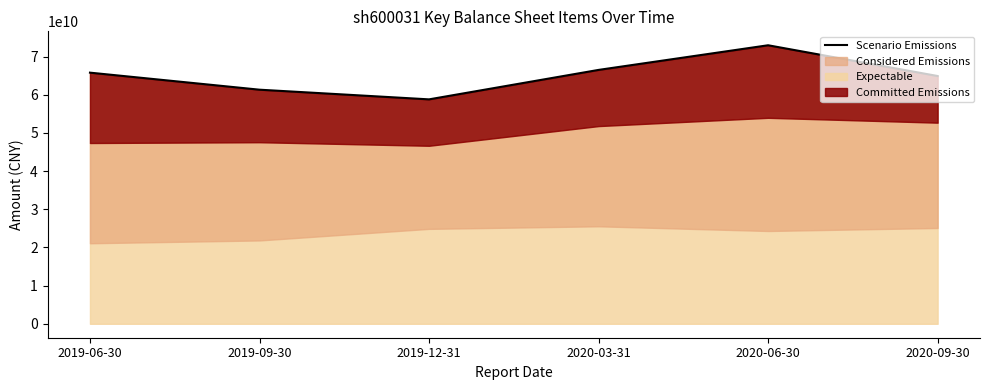

At which label does the data first exceed 65801138000?

2020-03-31